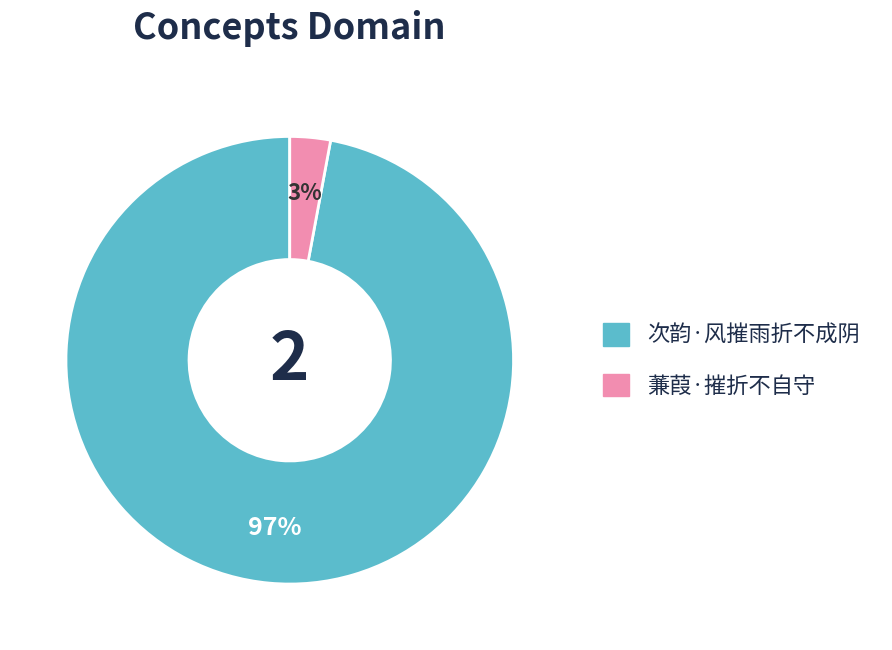

Combined, do 次韵·风摧雨折不成阴 and 蒹葭·摧折不自守 account for over 50%?

Yes